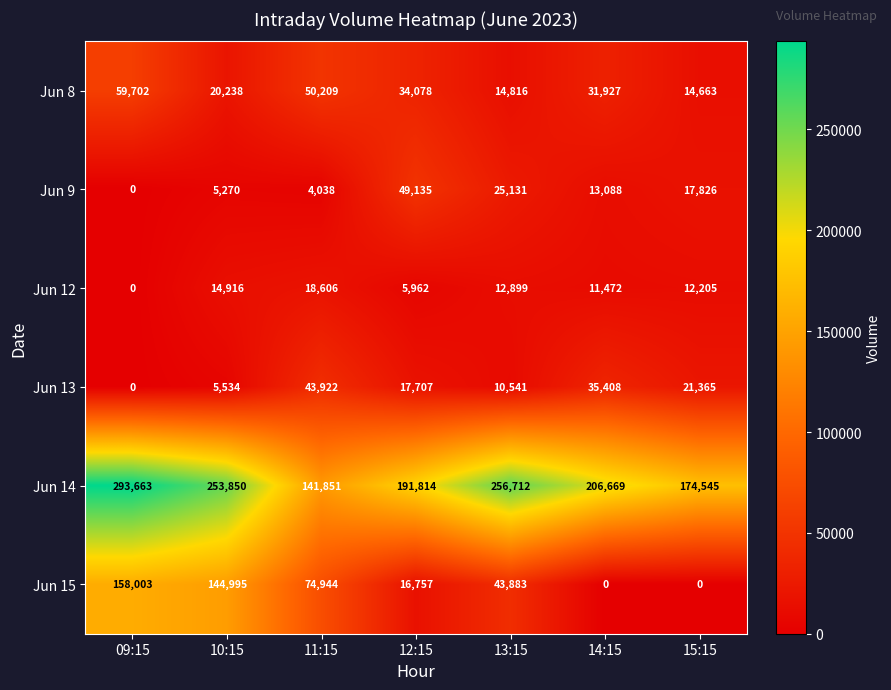

At which category is the sum across all series the highest?

09:15